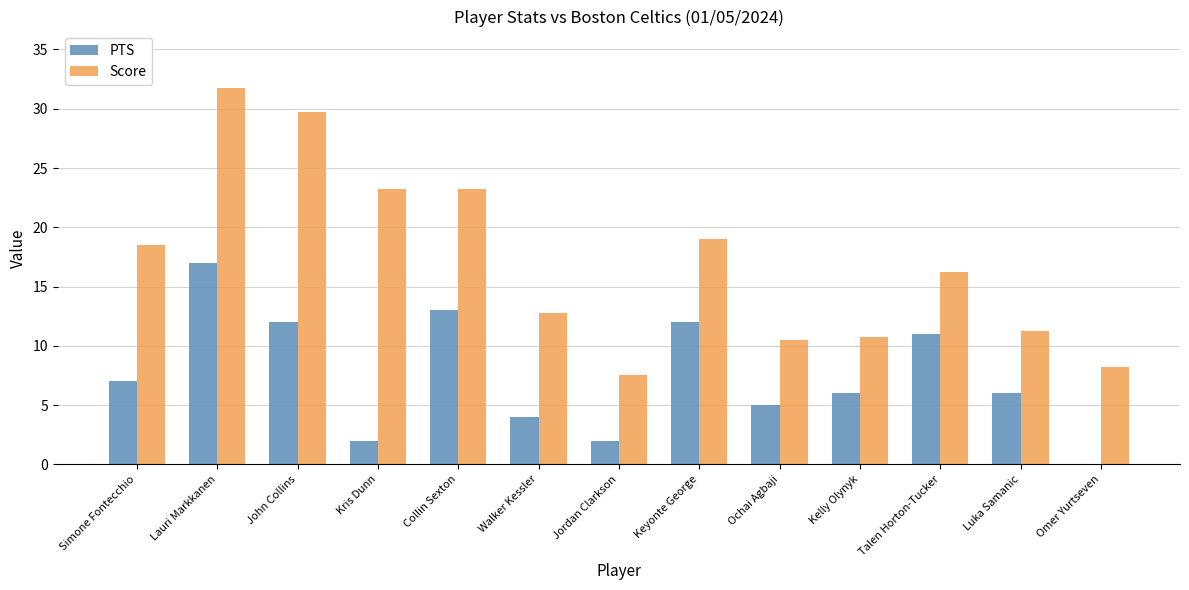

What value does the Score series have at Ochai Agbaji?

10.5